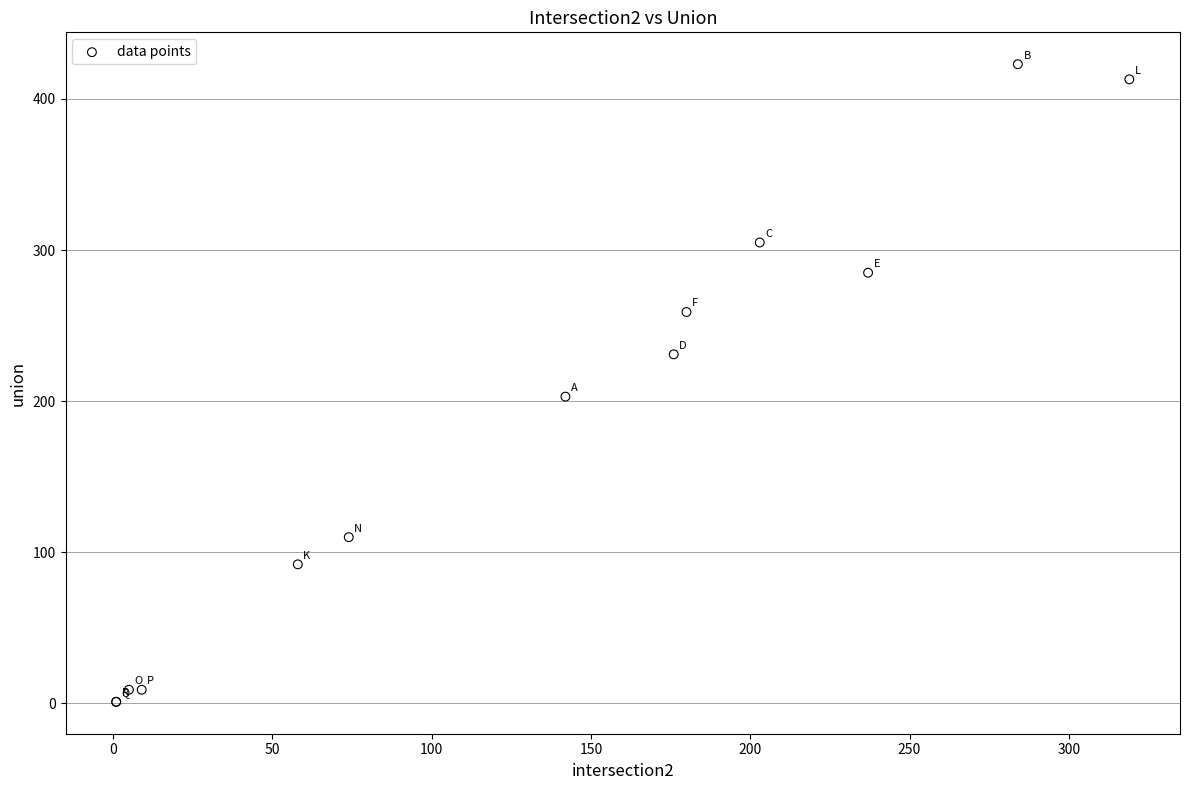

What Y value in the scatter plot is closest to 212?

203